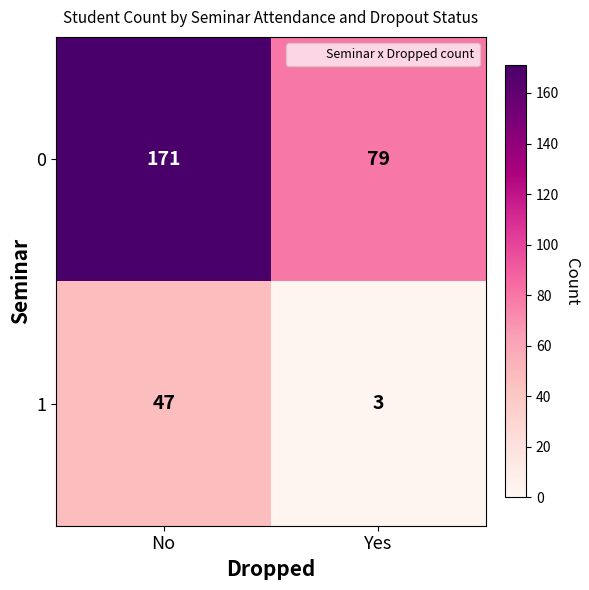

What is the sum of all 0 values?

250